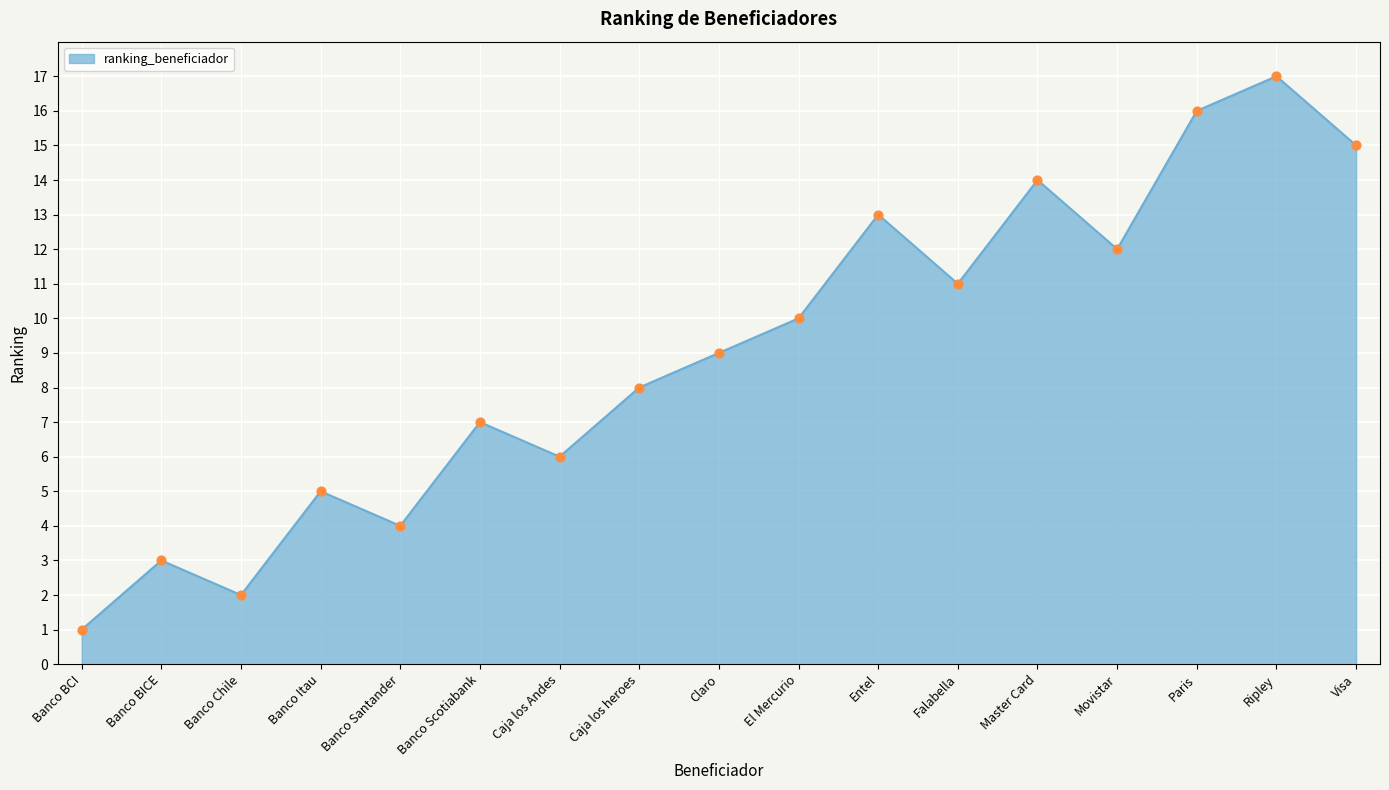

Between Banco Chile and Banco BICE, which is larger?

Banco BICE